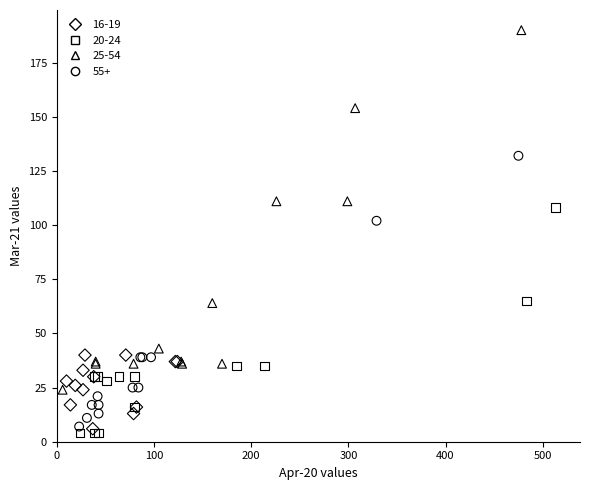

Which series has the widest spread of Y values?

25-54